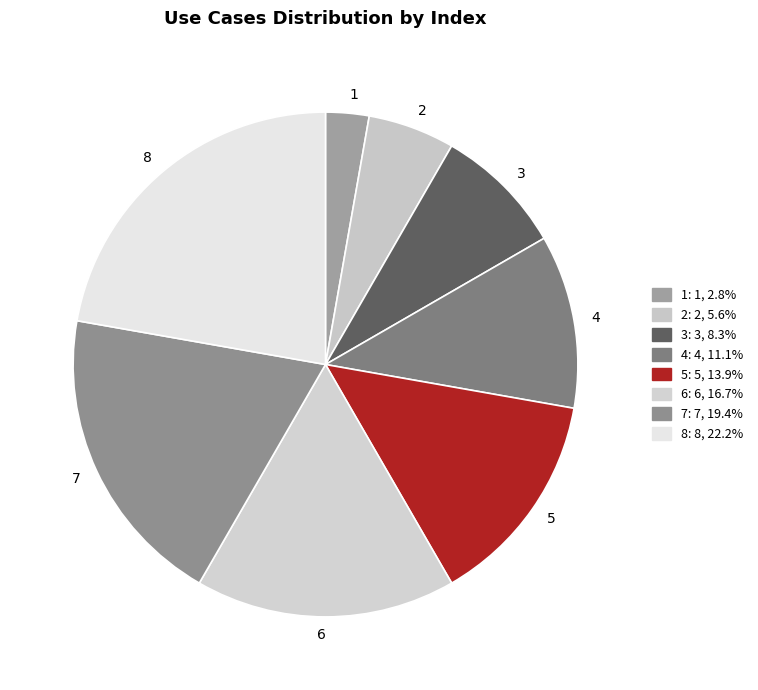

Does 4 represent more than half of the total?

No